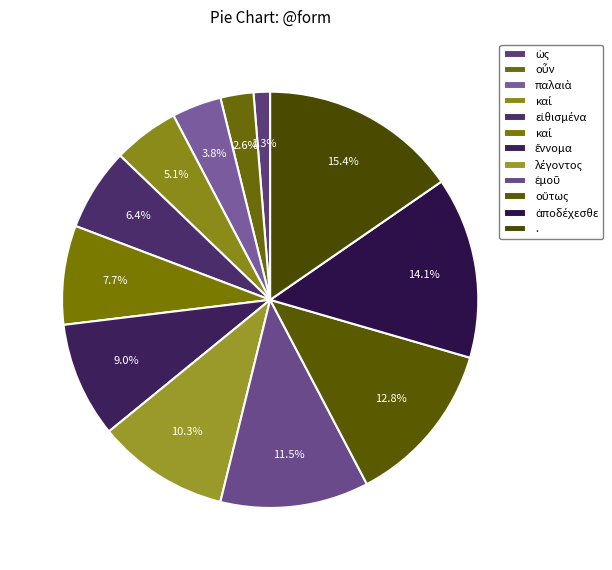

Count the number of slices in the pie.

12